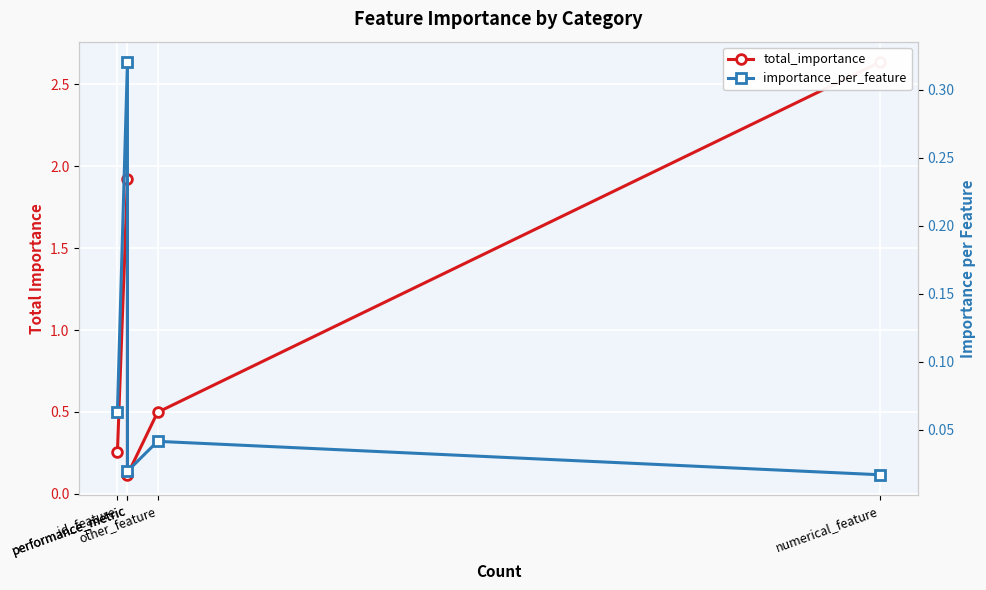

True or false: importance_per_feature has a value of 0.1 at id_feature.

True